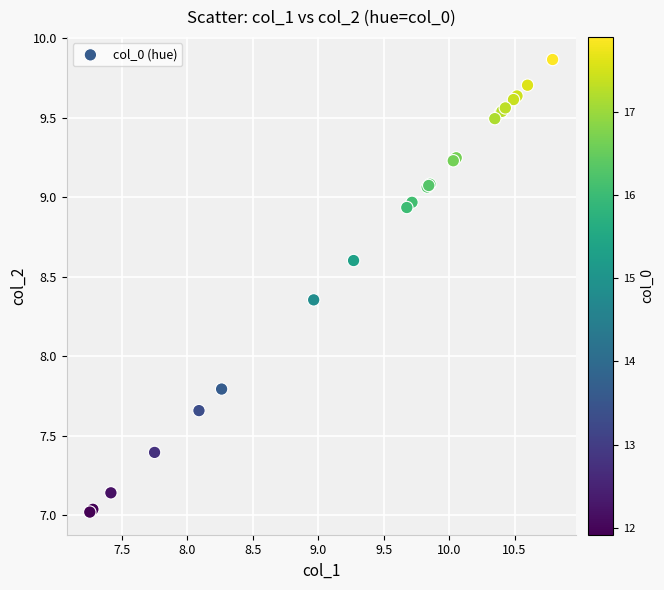

What Y value in the scatter plot is closest to 8?

7.8